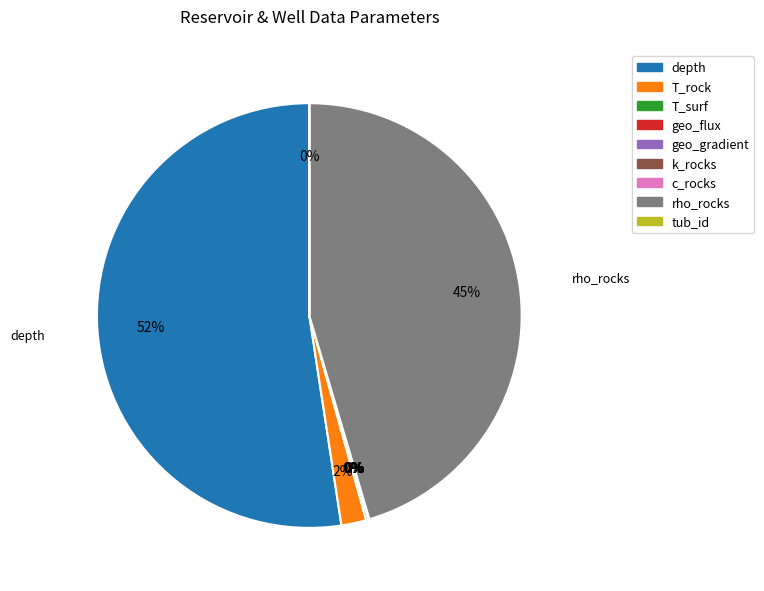

Which slice is the largest?

depth